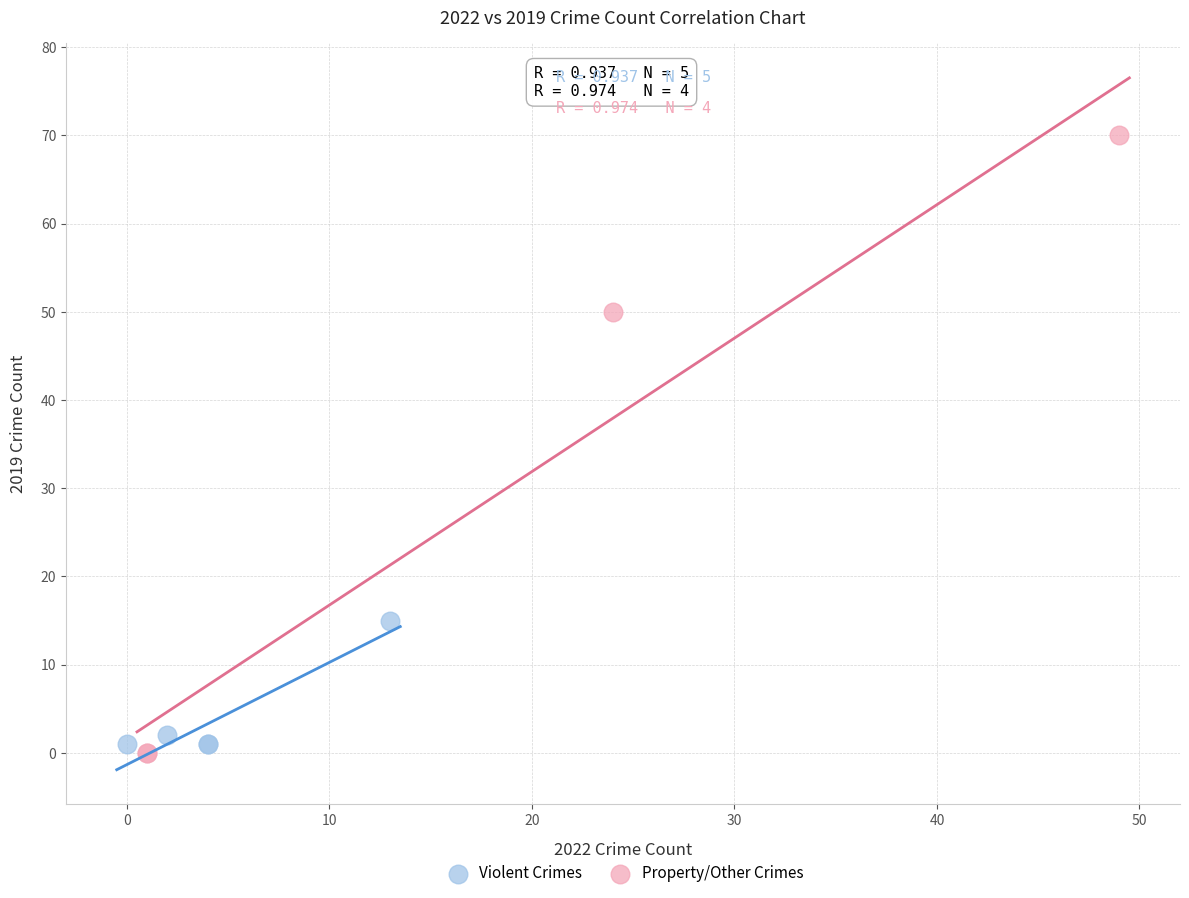

Which series contains the highest Y value?

Property/Other Crimes